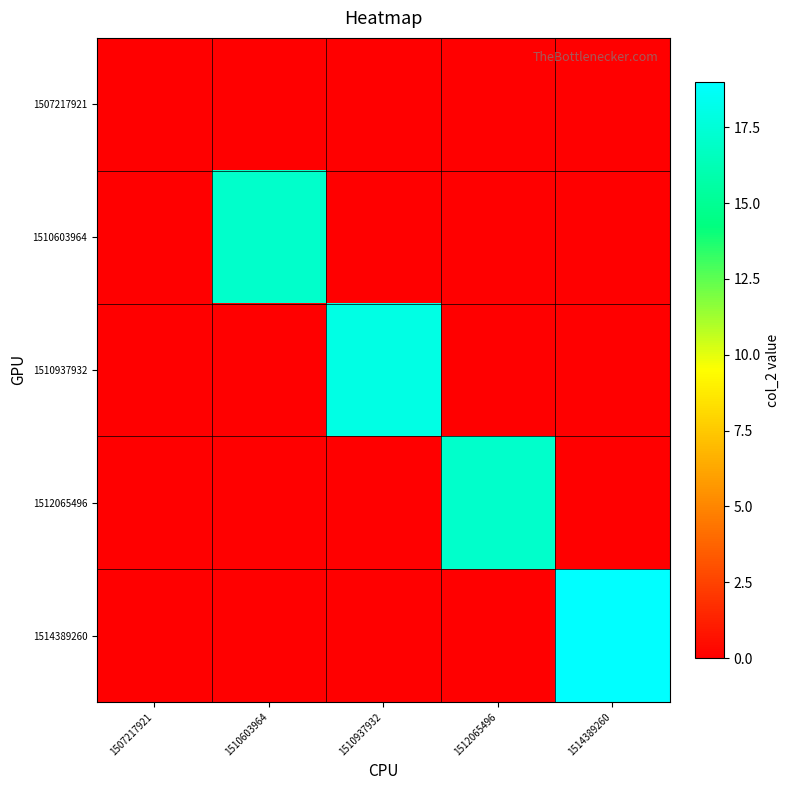

Which series has the largest range (max minus min)?

1514389260